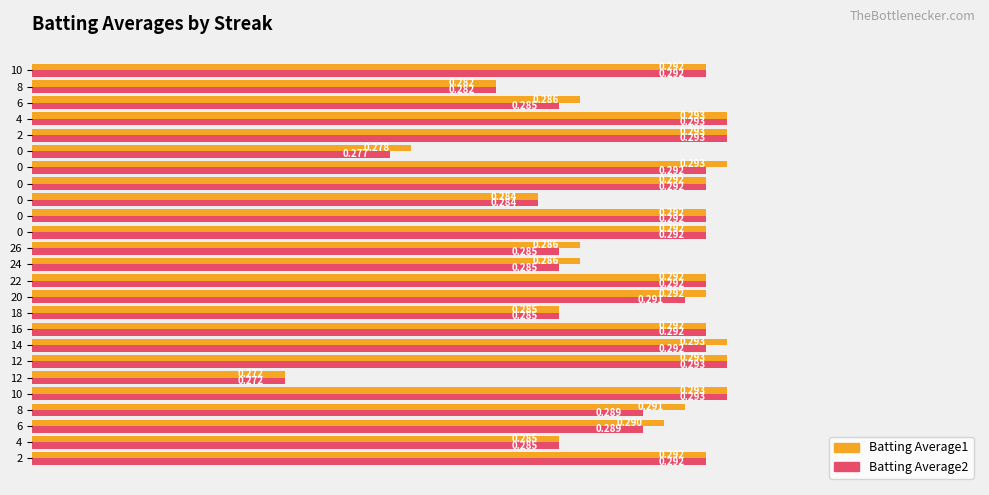

What are all the series names shown in the legend?

Batting Average1, Batting Average2